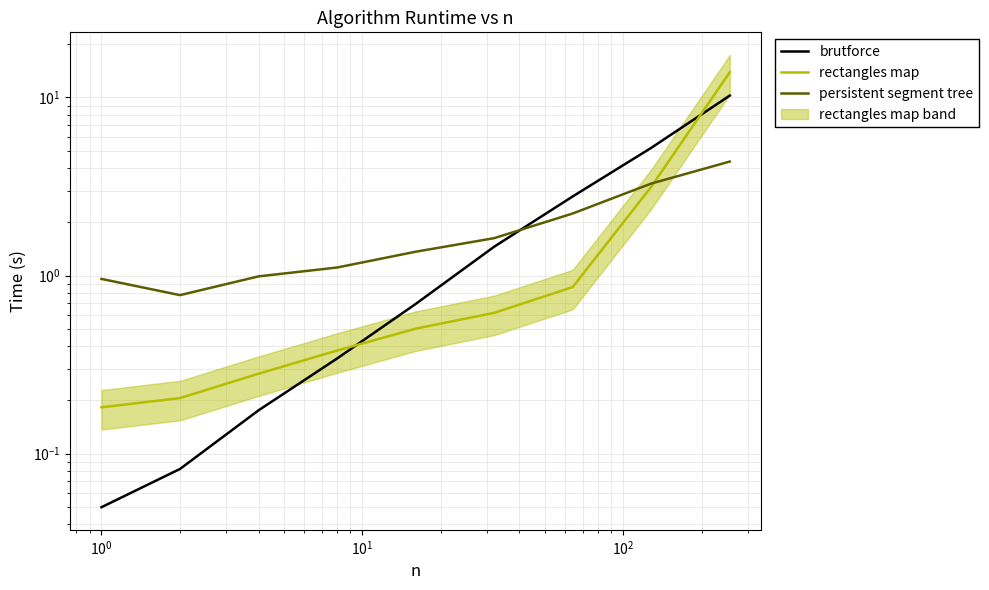

What is the total value across all series at $\mathdefault{10^{0}}$?

1.4